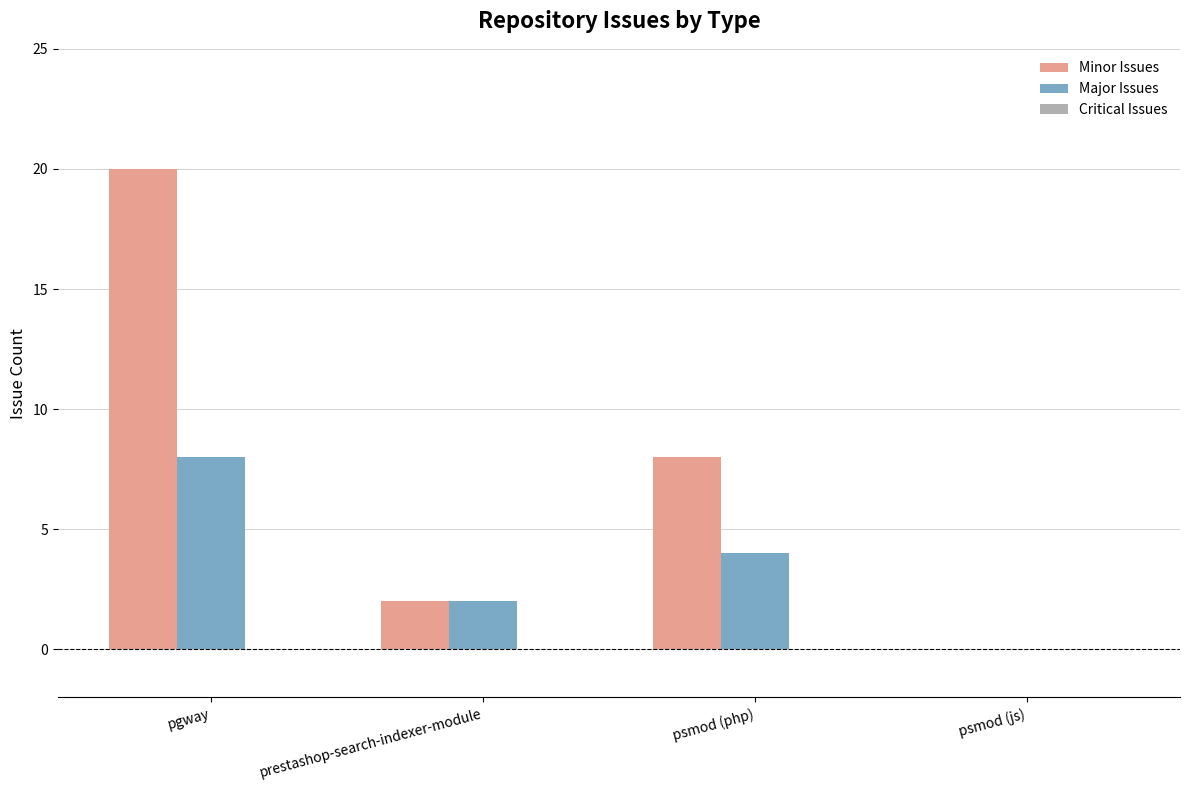

What is the greatest value displayed?

20